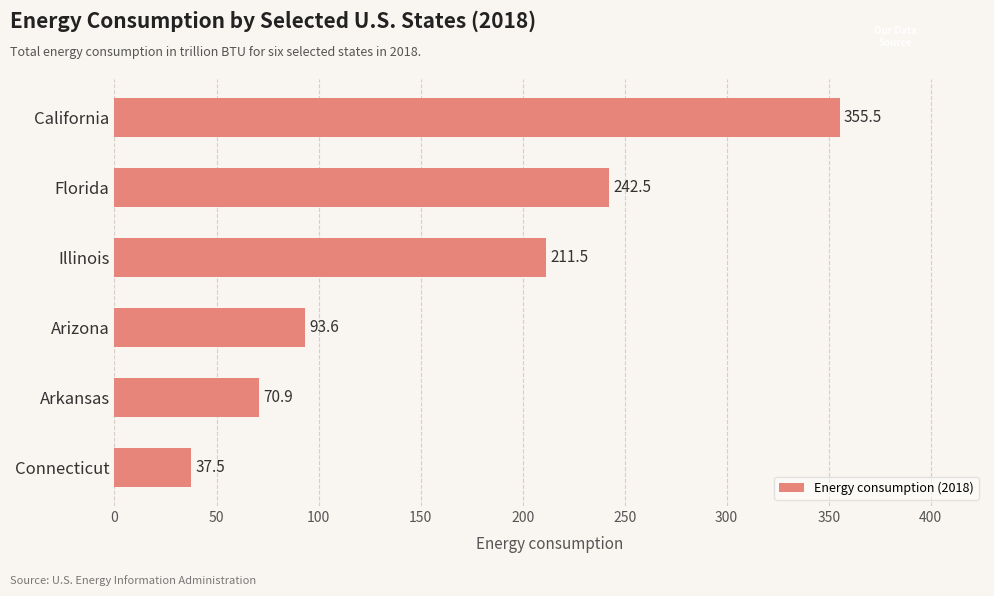

What is the difference between the maximum and minimum values?

318.0